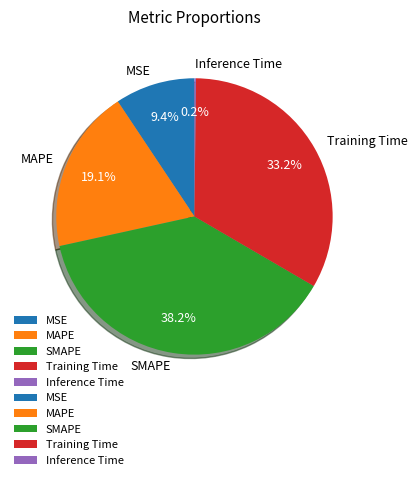

What is the ratio of the value at MAPE to the value at Training Time?

0.6